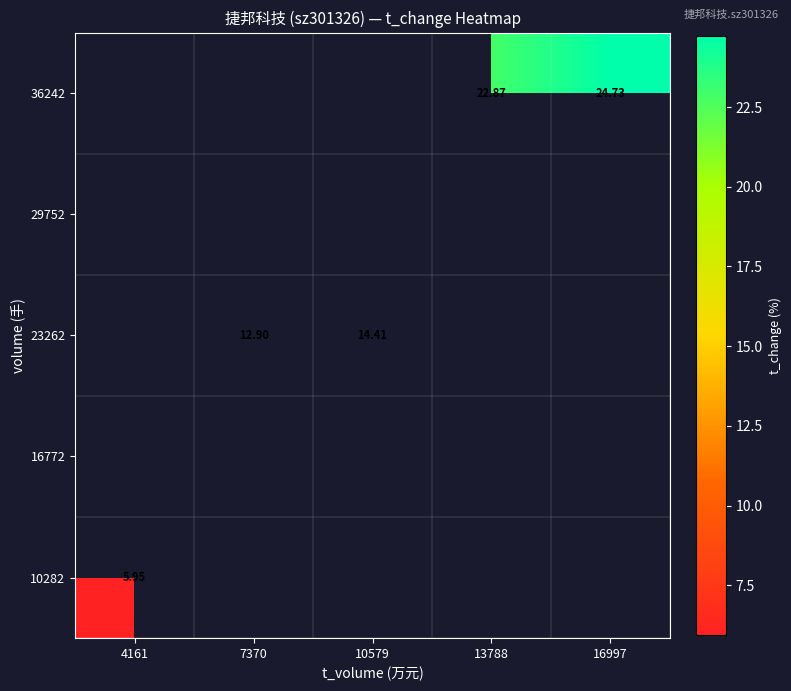

How many series are shown in this chart?

5